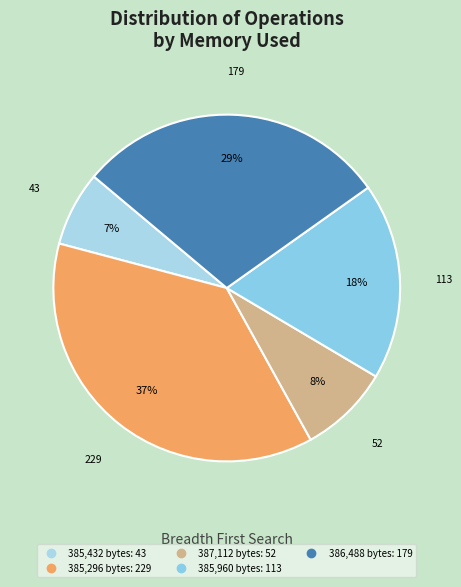

To the nearest percent, what is the average slice percentage?

20%